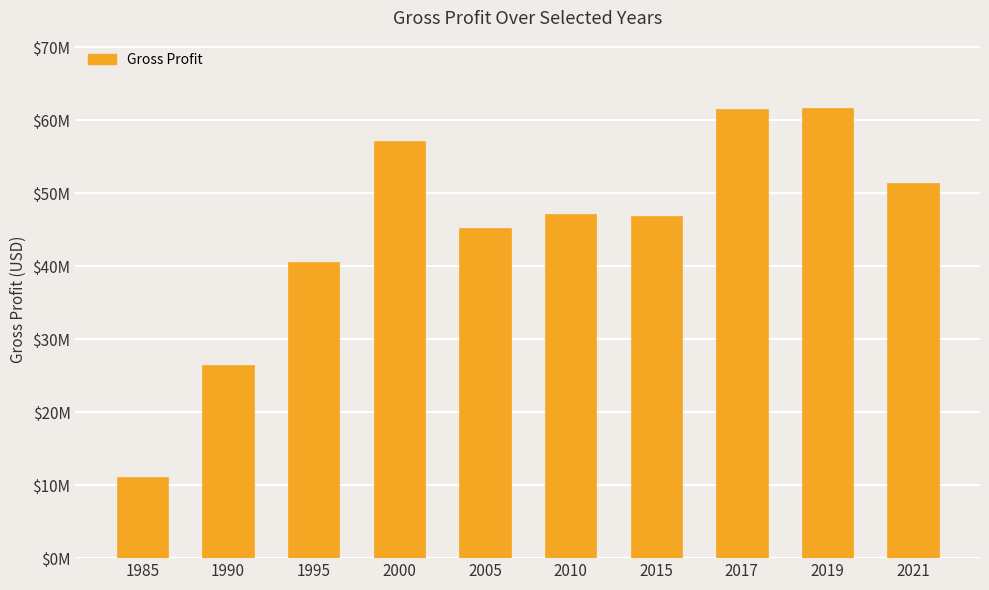

Are the bars horizontal?

No